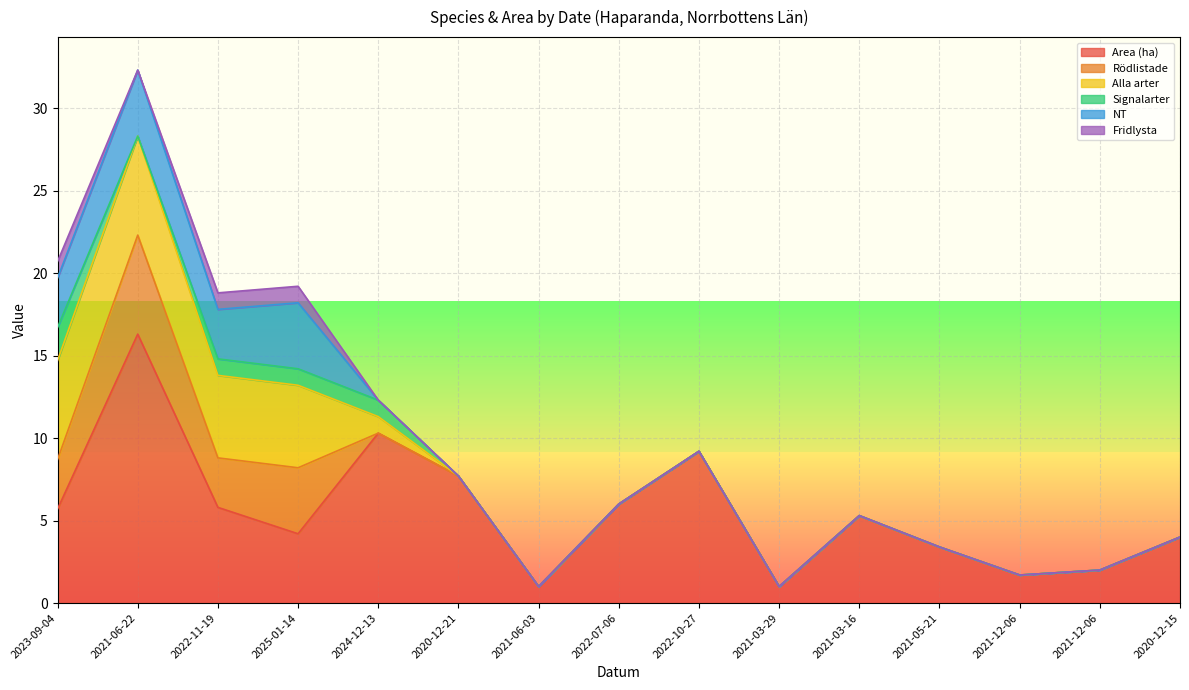

What is the total value across all series at 2021-03-29?

1.0